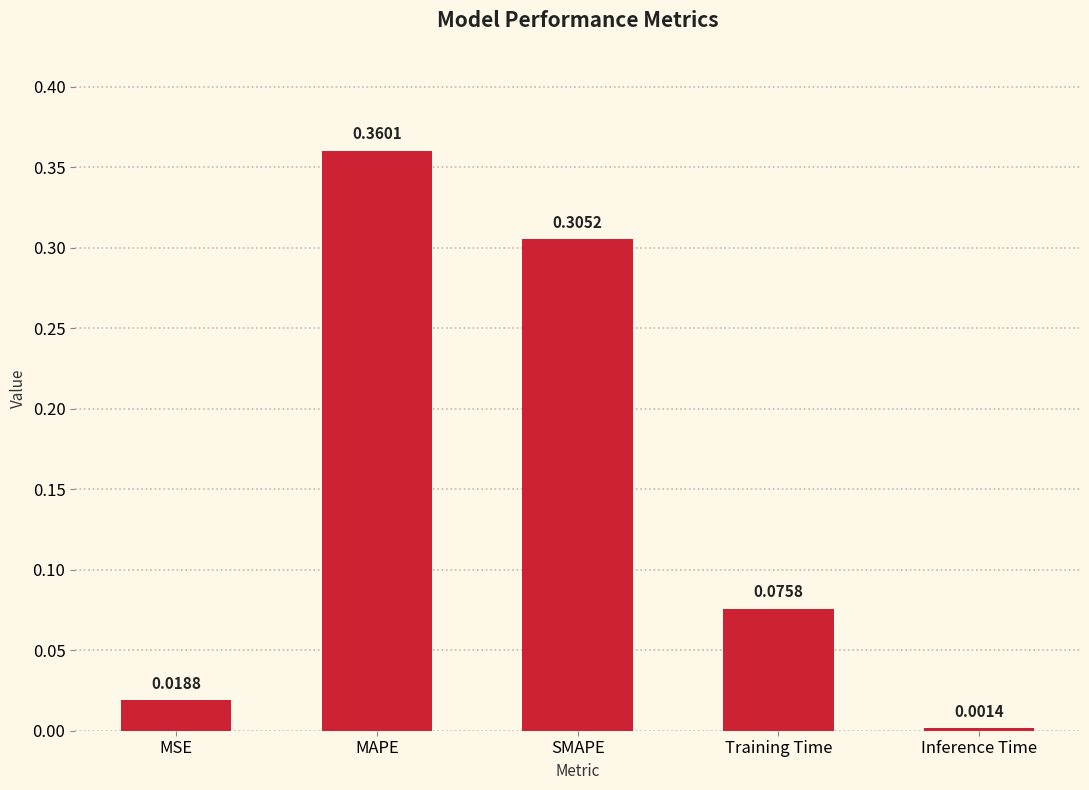

What is the sum of all values?

0.8